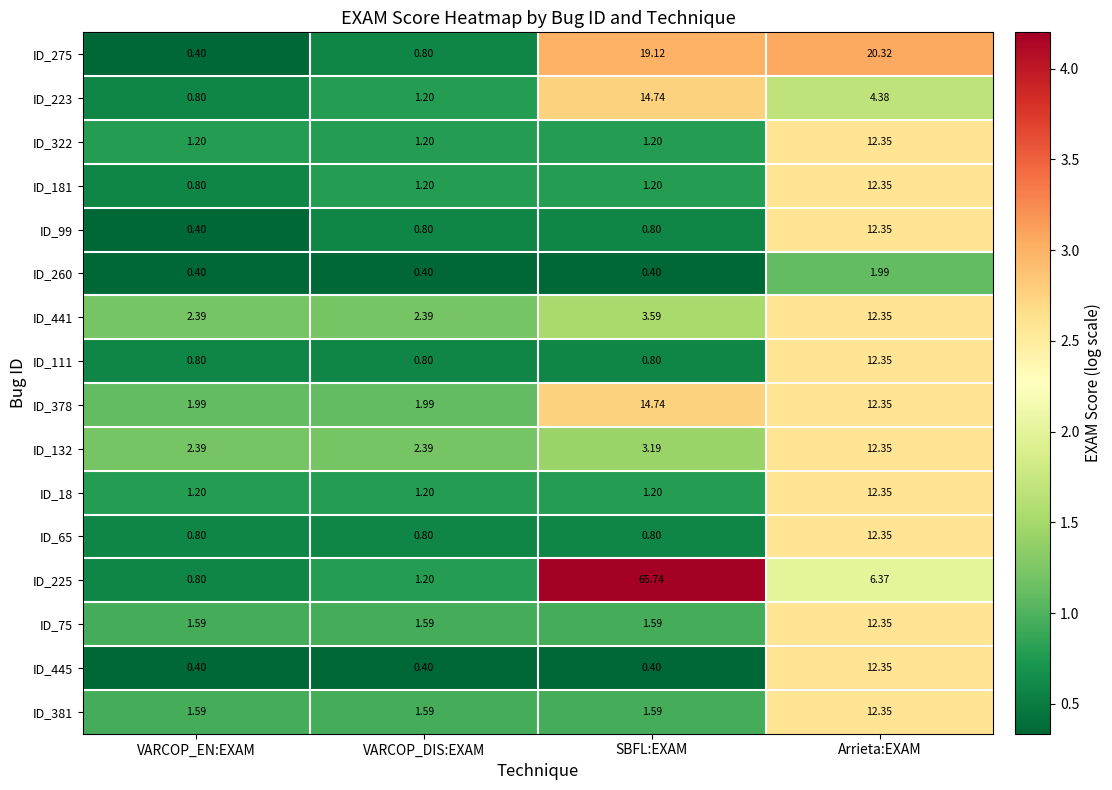

At how many categories does at least one series exceed 3?

2